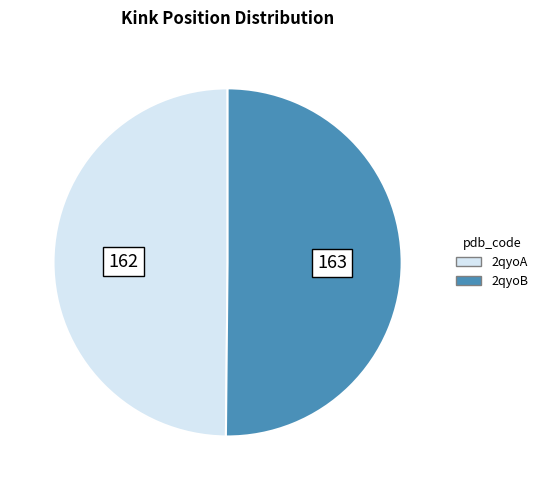

True or false: 2qyoB accounts for 41% of the total.

False